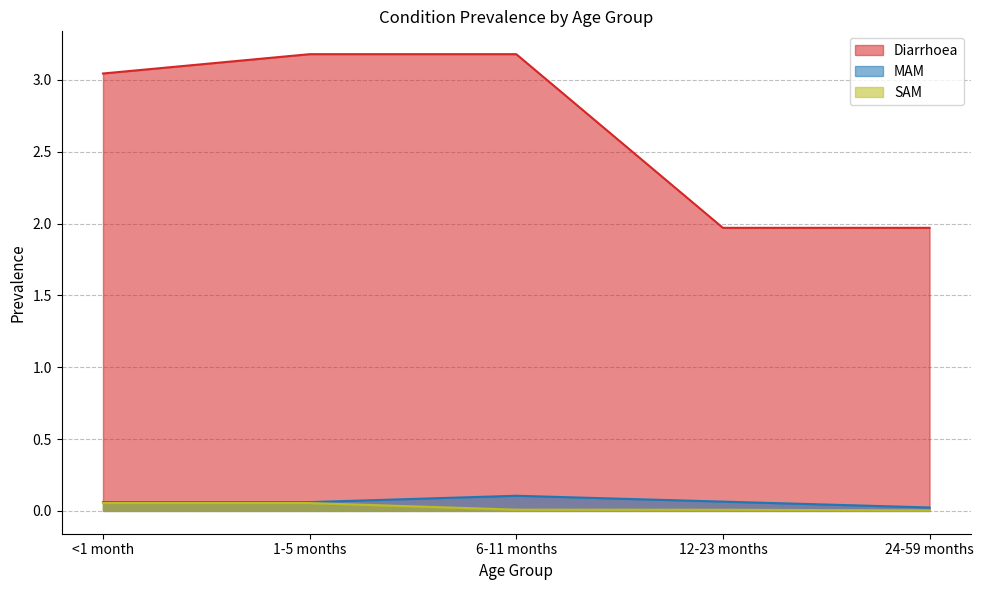

The value of MAM at 1-5 months is 0.1. True or false?

True